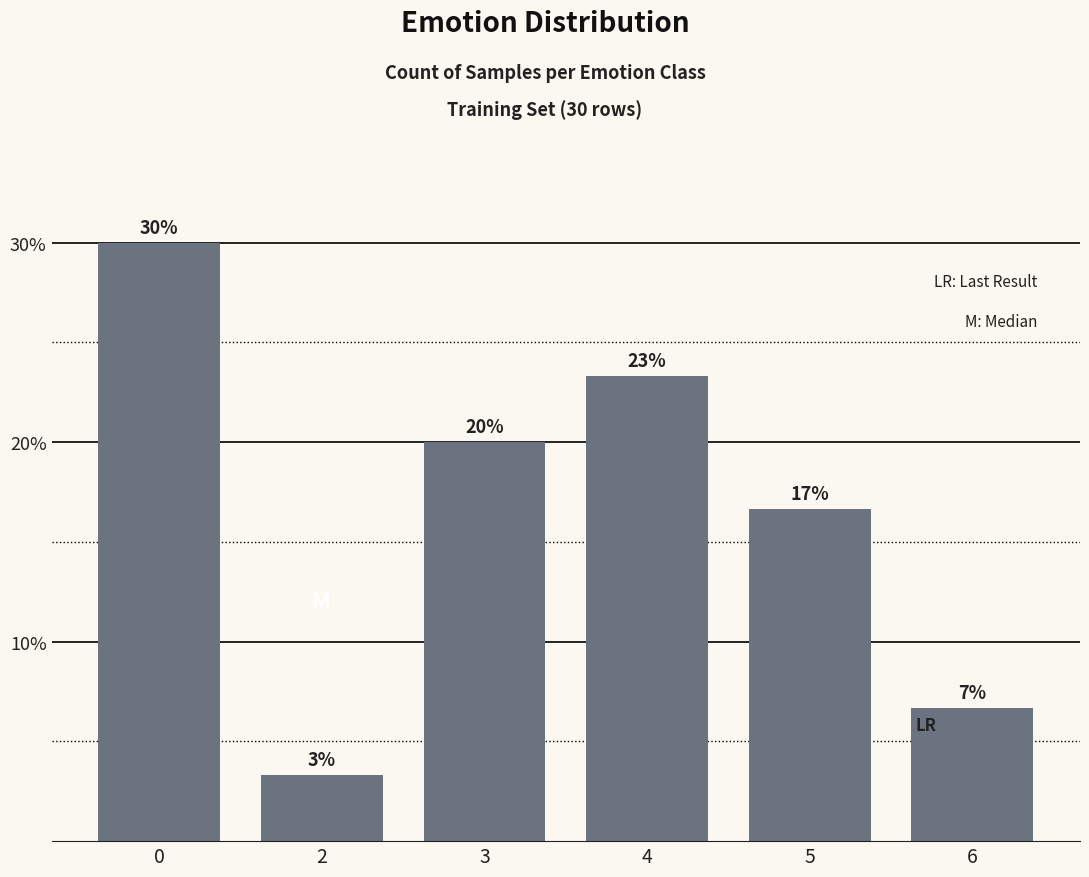

Reading left to right, extract all data points from this chart.

30.0	3.3	20.0	23.3	16.7	6.7